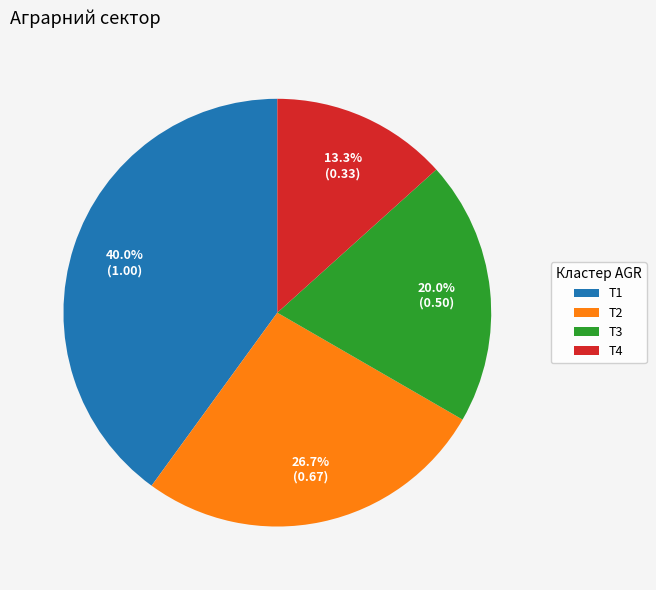

Is there any slice that represents more than half of the pie?

No